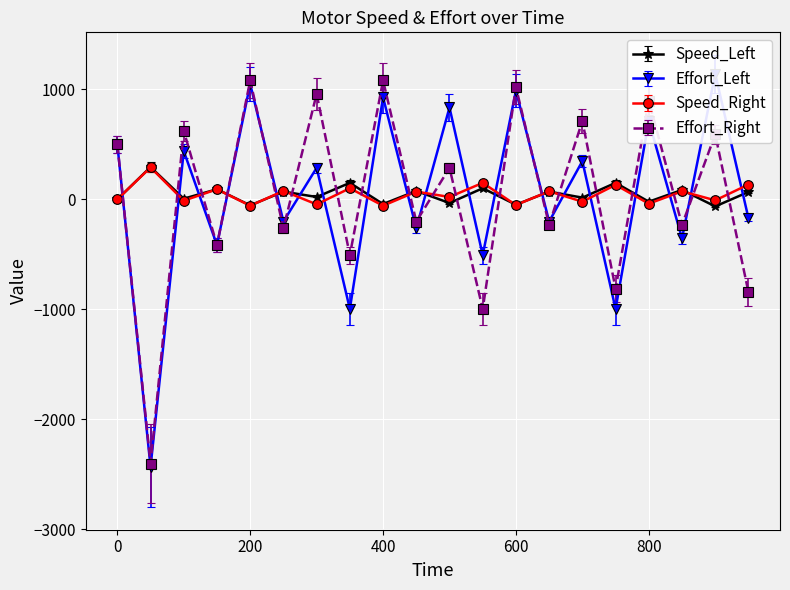

Reading left to right, list all the values displayed in this chart.

Speed_Left: 0=0.0	50=293.2	100=6.1	150=91.6	200=-55.0	250=70.2	300=21.4	350=149.7	400=-42.8	450=76.4	500=-33.6	550=100.8	600=-48.9	650=70.2	700=15.3	750=149.7	800=-21.4	850=85.5	900=-64.1	950=67.2
Effort_Left: 0=500.0	50=-2432.0	100=438.0	150=-416.0	200=1049.0	250=-202.0	300=286.0	350=-996.0	400=927.0	450=-263.0	500=835.0	550=-507.0	600=988.0	650=-202.0	700=347.0	750=-996.0	800=713.0	850=-355.0	900=1141.0	950=-171.0
Speed_Right: 0=0.0	50=290.2	100=-12.2	150=91.6	200=-58.0	250=76.4	300=-45.8	350=100.8	400=-58.0	450=70.2	500=21.4	550=149.7	600=-51.9	650=73.3	700=-21.4	750=131.3	800=-39.7	850=73.3	900=-9.2	950=134.4
Effort_Right: 0=500.0	50=-2401.0	100=622.0	150=-416.0	200=1080.0	250=-263.0	300=958.0	350=-507.0	400=1080.0	450=-202.0	500=286.0	550=-996.0	600=1019.0	650=-233.0	700=713.0	750=-813.0	800=897.0	850=-233.0	900=591.0	950=-843.0